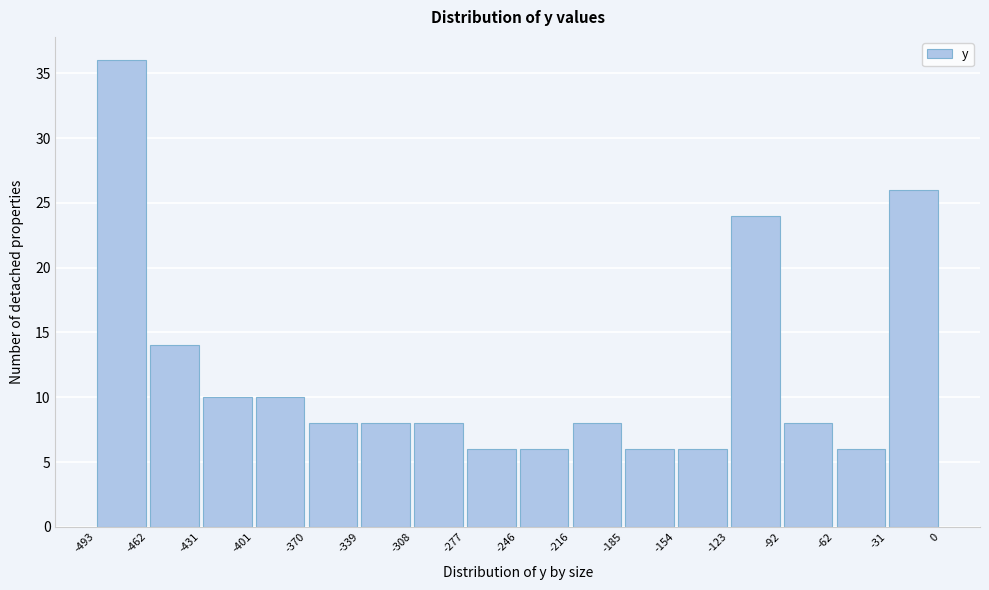

Reading left to right, transcribe this chart: for each bar, give the range it covers on the x-axis and its height. The values are not printed on the chart, so give them approximately, as read against the axis.

-493 to -462: 36
-462 to -431: 14
-431 to -401: 10
-401 to -370: 10
-370 to -339: 8
-339 to -308: 8
-308 to -277: 8
-277 to -246: 6
-246 to -216: 6
-216 to -185: 8
-185 to -154: 6
-154 to -123: 6
-123 to -92: 24
-92 to -62: 8
-62 to -31: 6
-31 to 0: 26